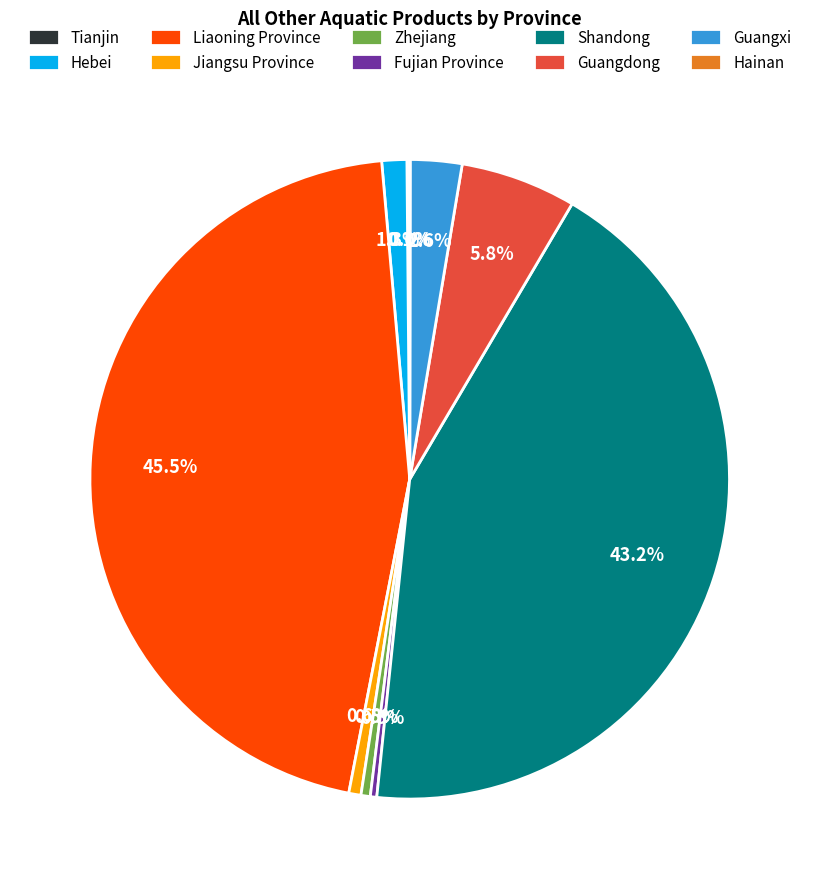

Between Liaoning Province and Hebei, which is larger?

Liaoning Province